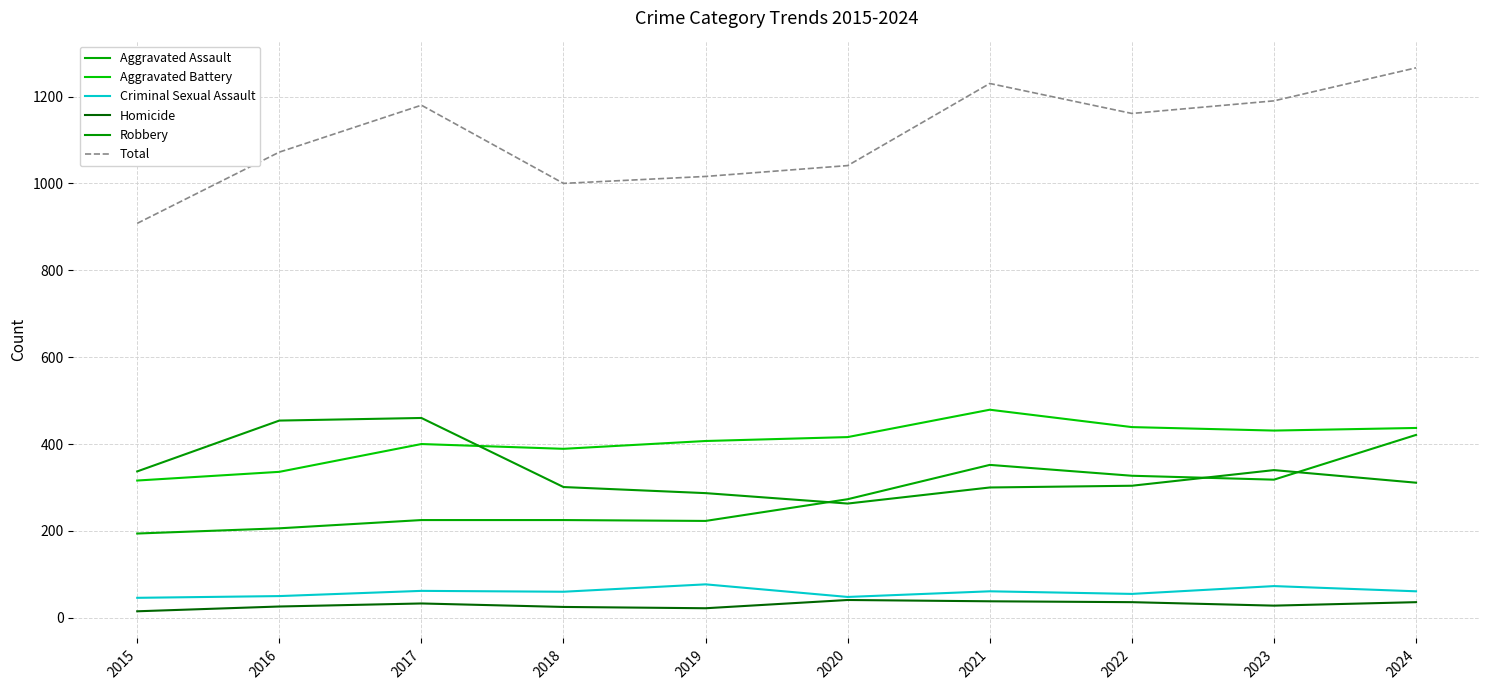

What is the value of the Aggravated Assault point at the 6th from the left?

273